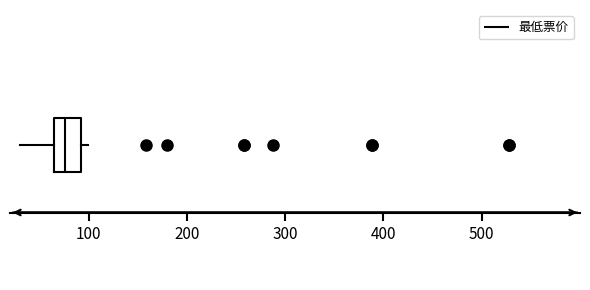

Read this box plot against the x-axis: the position of the median line, the range covered by the box, and the ends of both whiskers. The values are not printed on the chart, so give them approximately, as read against the axis.

median 80, box 70 to 90, whiskers 30 to 100